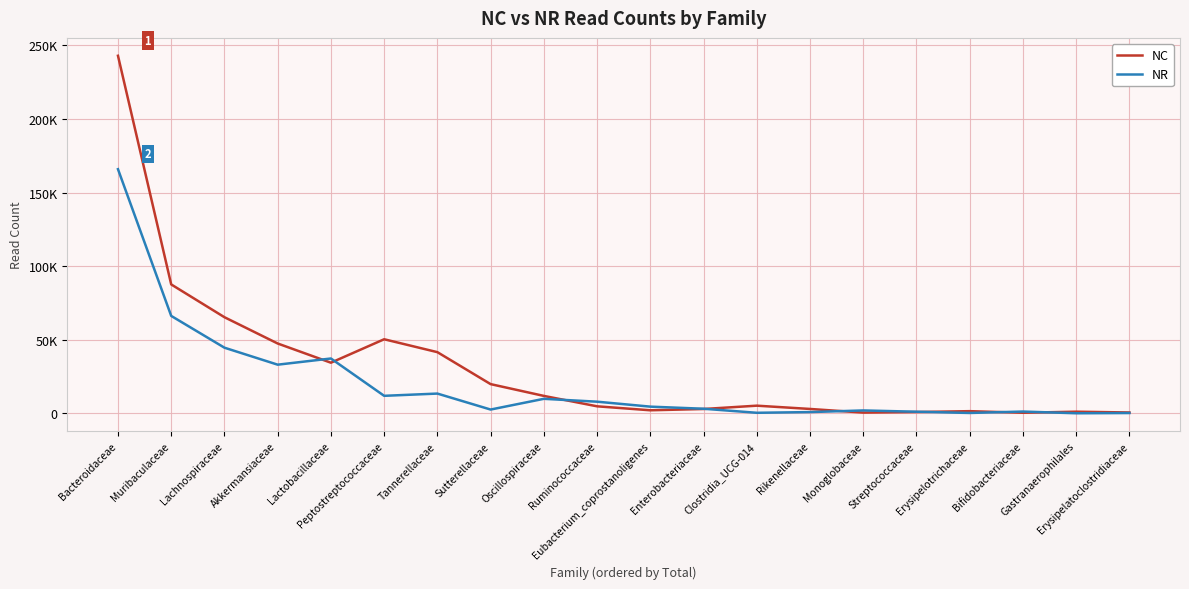

The NR series shows 1159 at Bifidobacteriaceae. True or false?

True